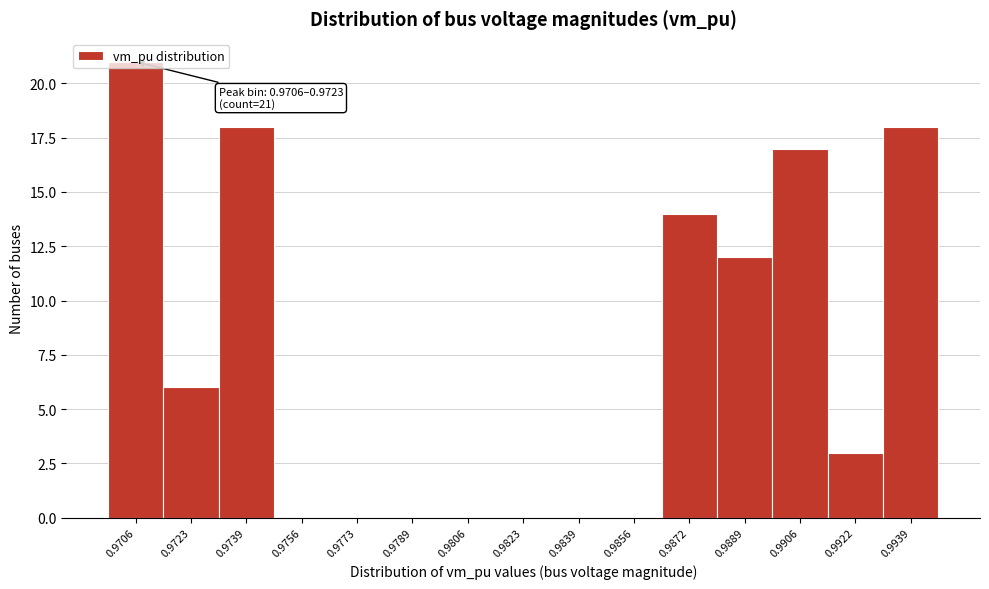

Where is the data nearest to the value 10?

0.9889